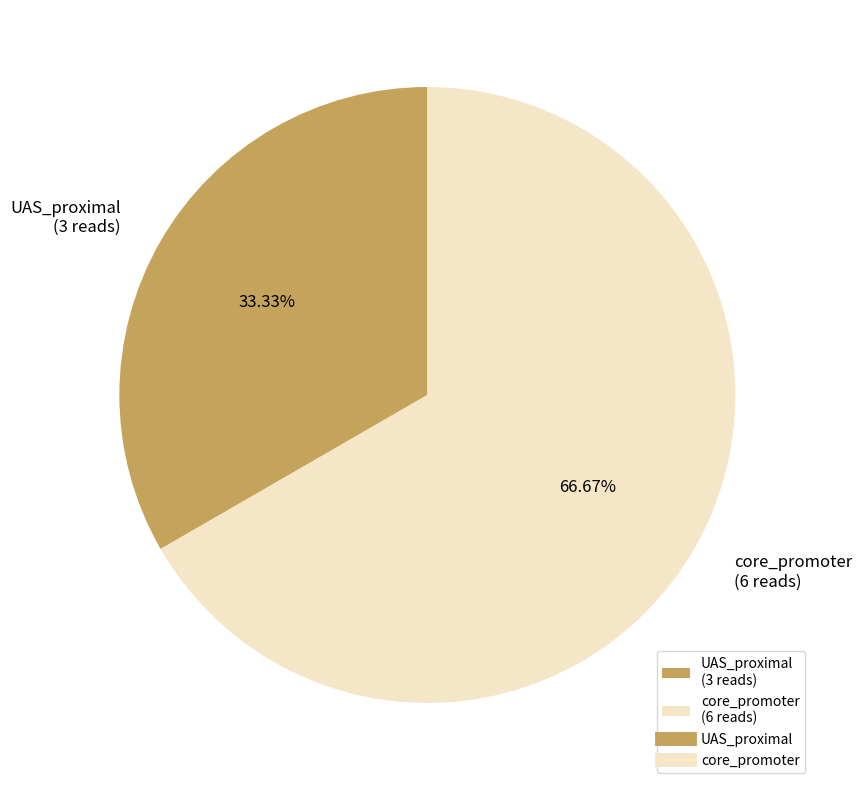

What percentage is the UAS_proximal slice, to the nearest percent?

33%